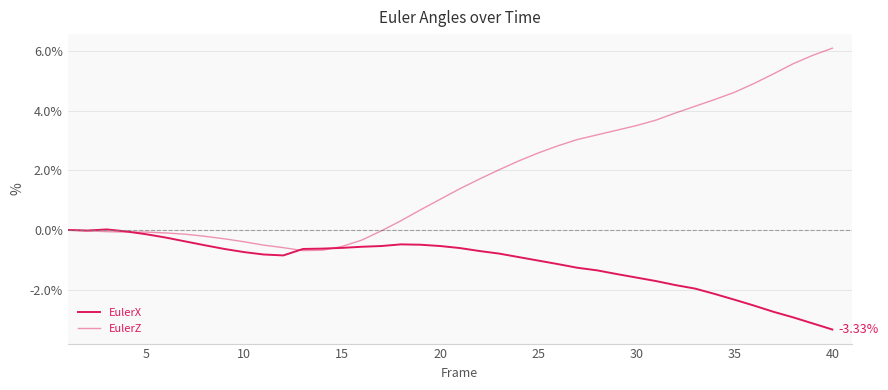

Does the chart display data point markers on the line(s)?

No